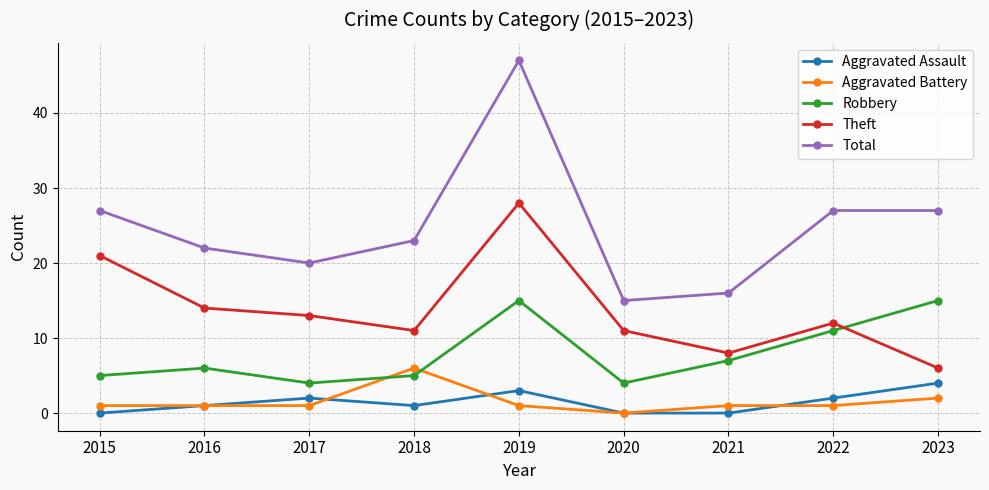

The Theft series shows 8 at 2021. True or false?

True